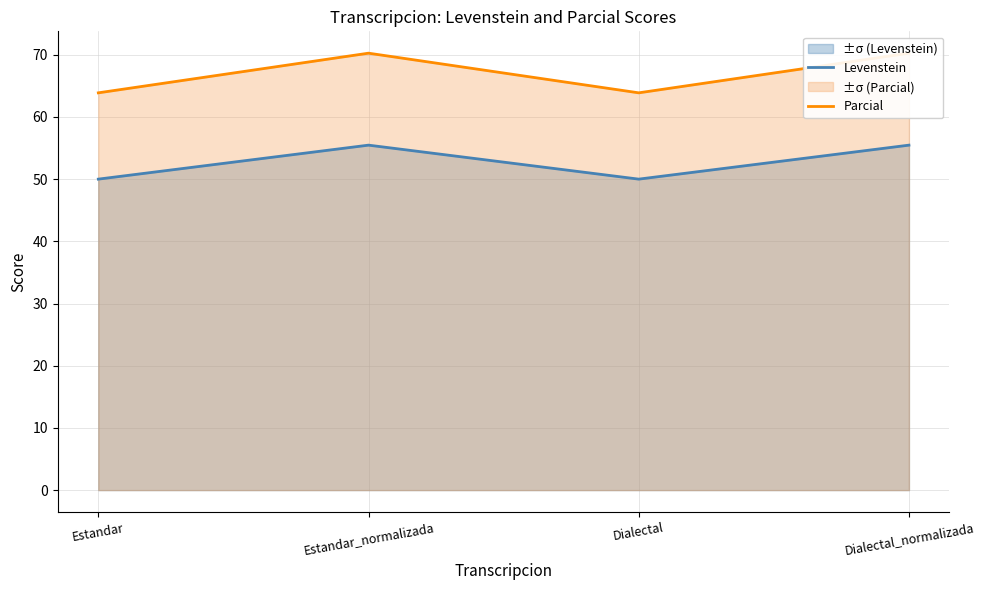

Reading right to left, transcribe all the data shown in this chart.

Levenstein: Dialectal_normalizada=55.5	Dialectal=50.0	Estandar_normalizada=55.5	Estandar=50.0
Parcial: Dialectal_normalizada=70.3	Dialectal=63.9	Estandar_normalizada=70.3	Estandar=63.9